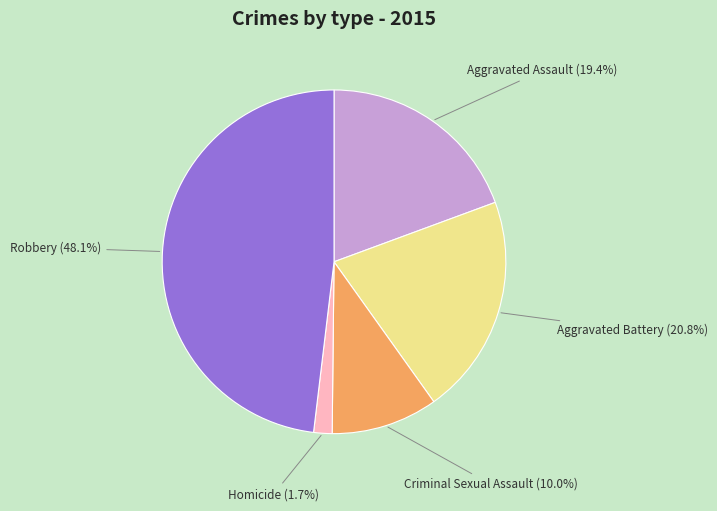

Is there a majority slice in this chart?

No